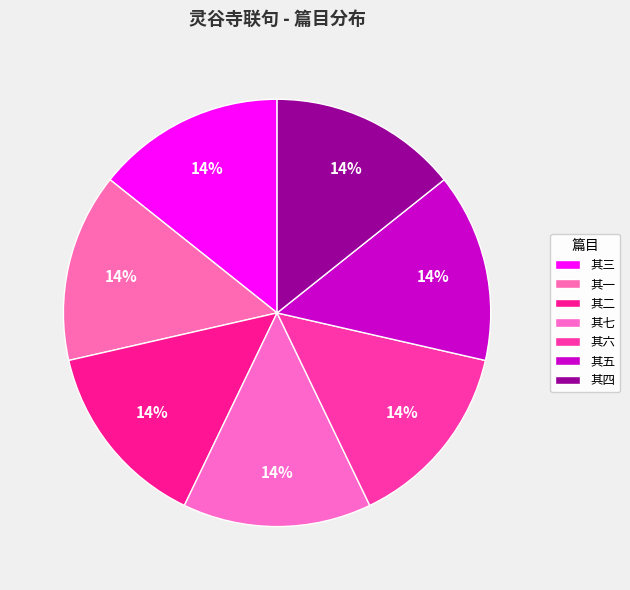

Count the number of slices in the pie.

7